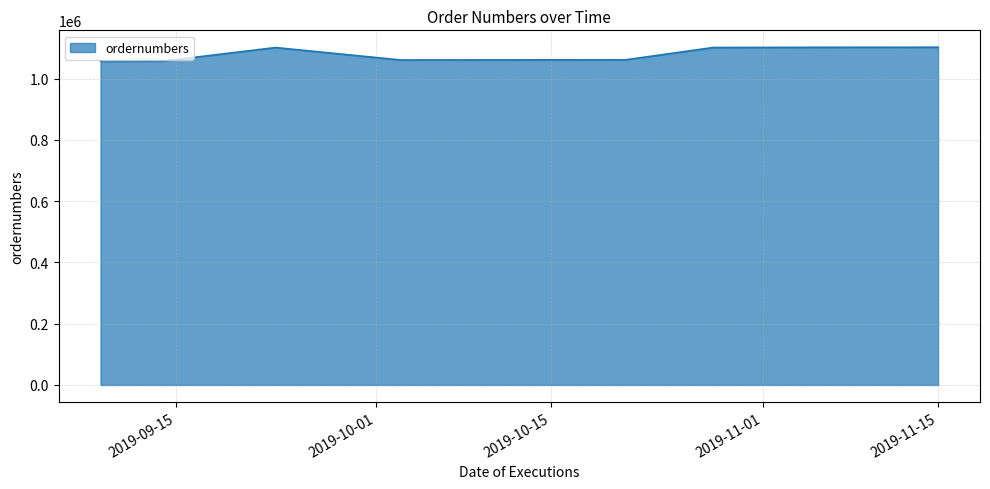

What is the difference between the maximum and minimum values?

45898